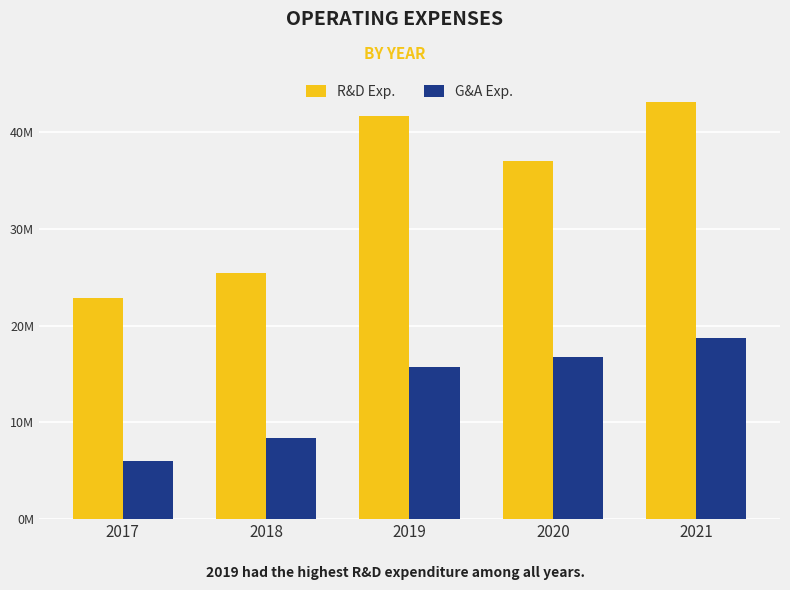

Is it true that R&D Exp. equals 25486000 at 2018?

True